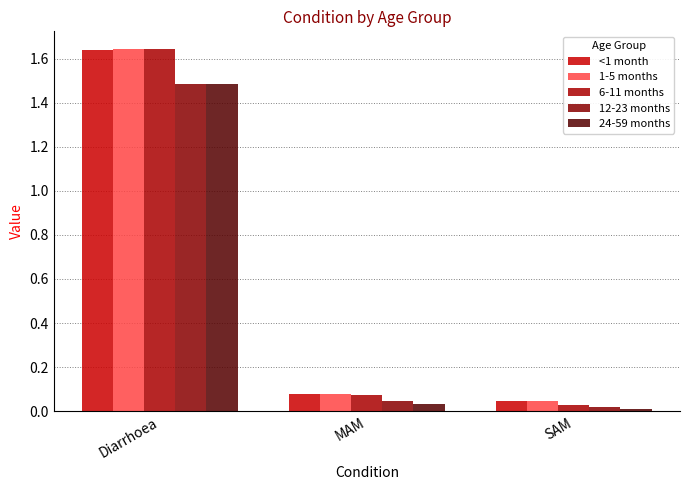

Which series changed the most between MAM and SAM?

6-11 months